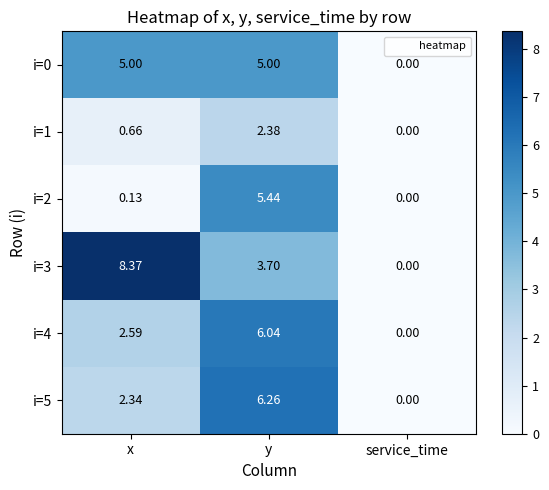

At which label does i=4 first exceed 2?

x